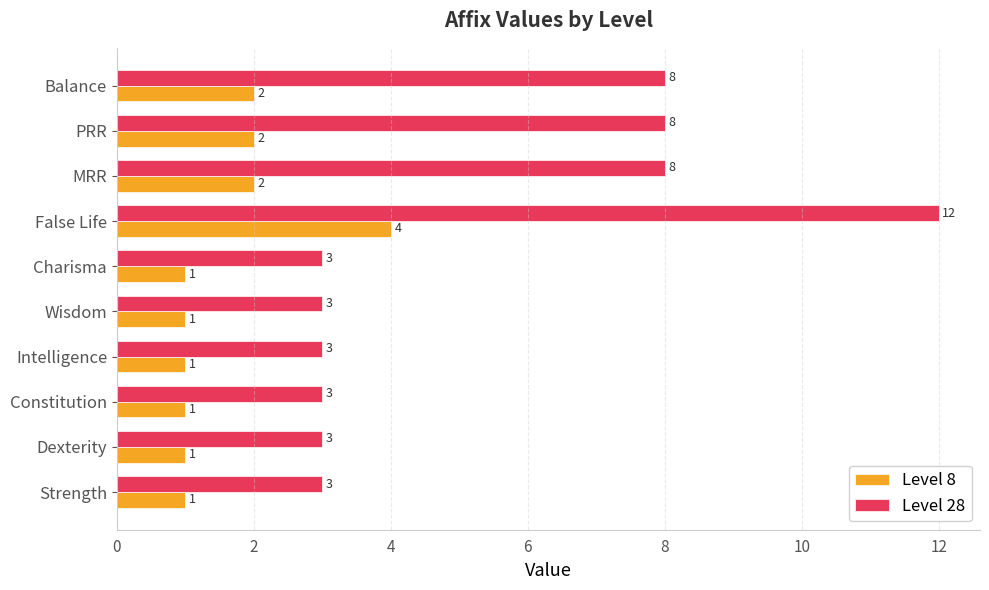

Rank the series by their average value, from lowest to highest.

Level 8, Level 28